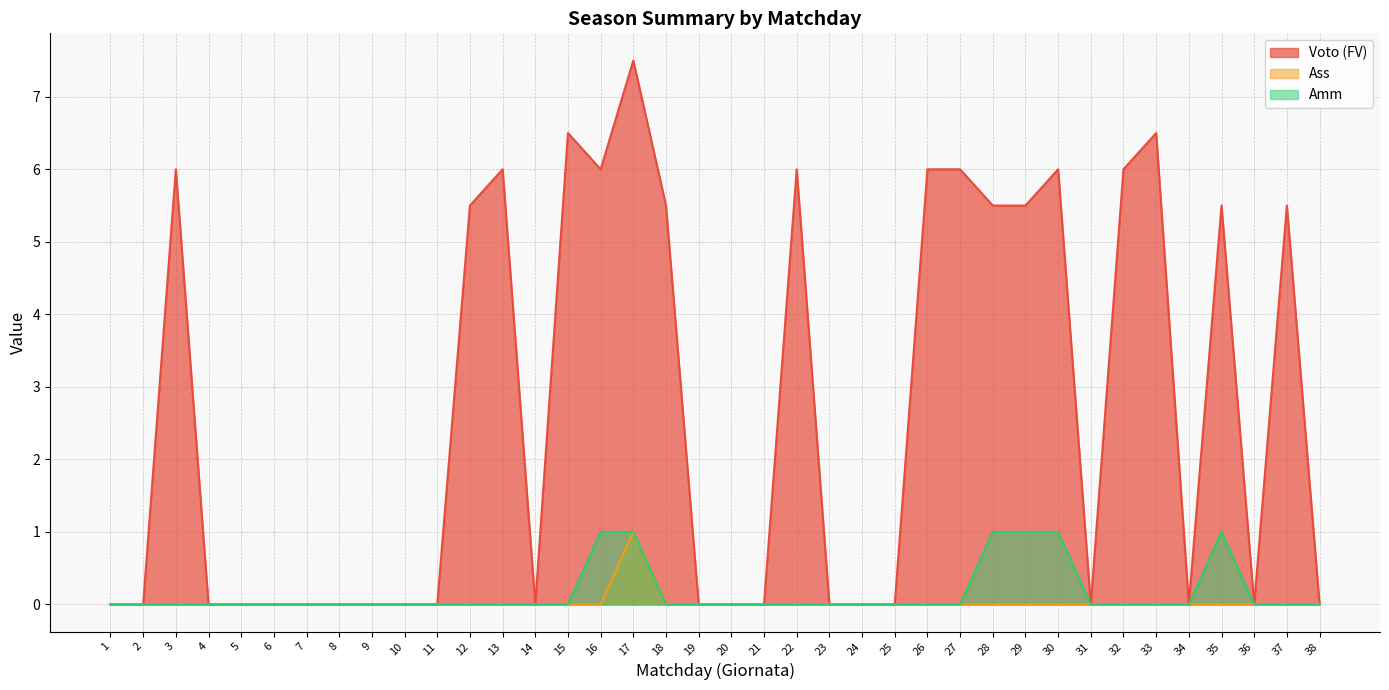

Does the chart display data point markers on the line(s)?

No